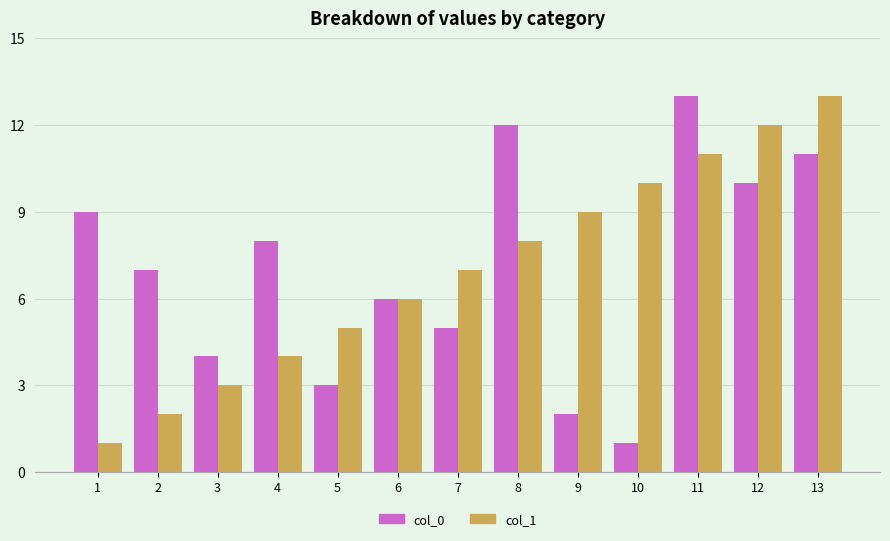

Rank the categories by col_0 value from lowest to highest.

10, 9, 5, 3, 7, 6, 2, 4, 1, 12, 13, 8, 11